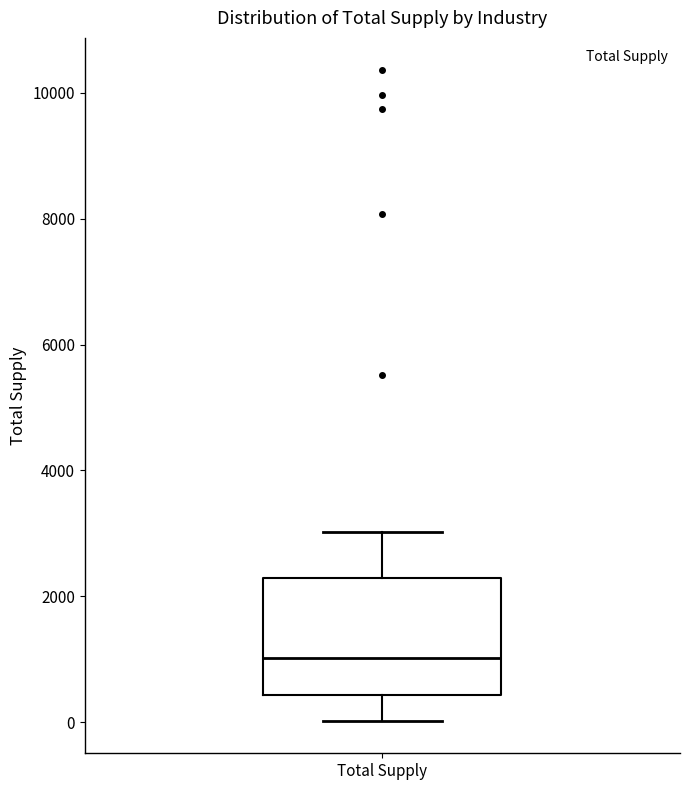

Transcribe this box plot: give where the median line is, the range the box spans, and where the two whiskers end, as read against the y-axis. The values are not printed on the chart, so give them approximately, as read against the axis.

median 1000, box 400 to 2200, whiskers 0 to 3000